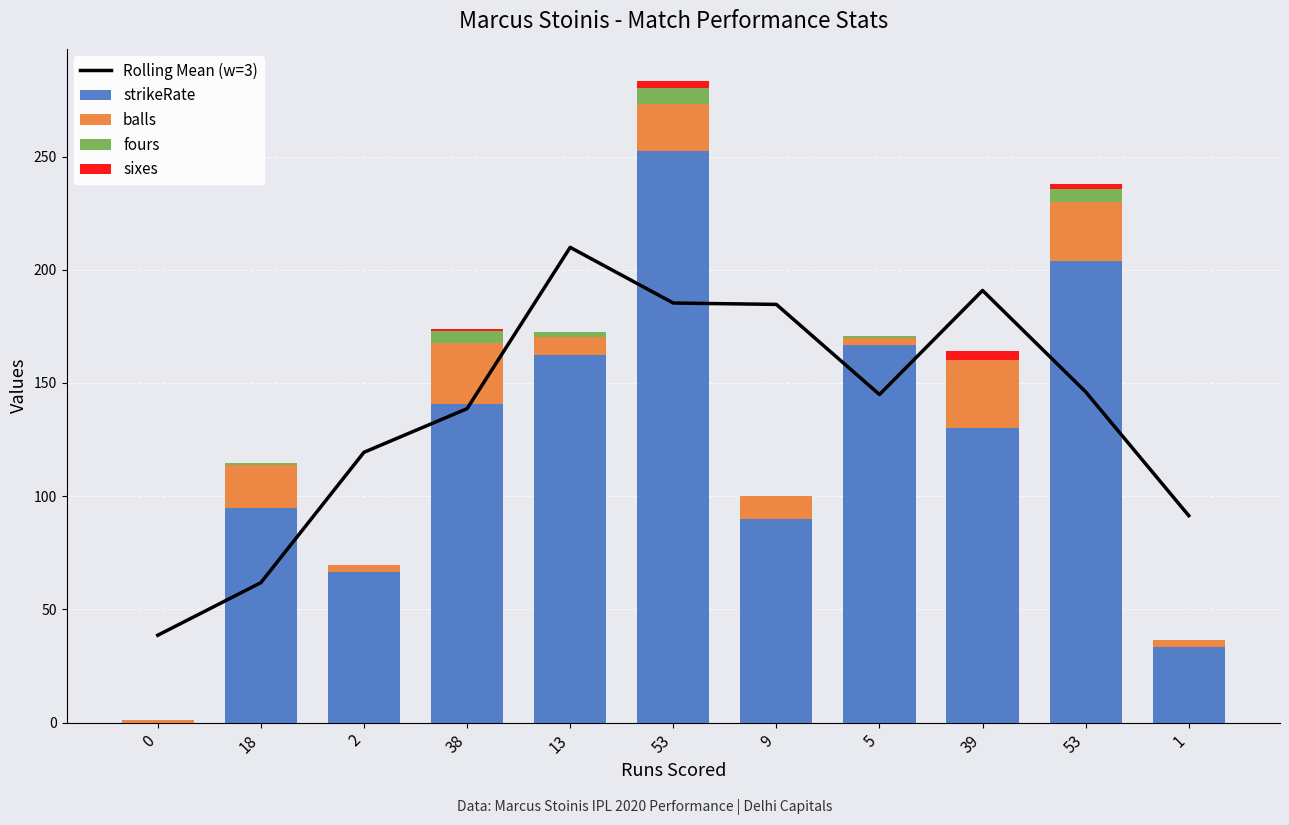

Is the value of strikeRate at 53 greater than the value of Rolling Mean (w=3) at 2?

Yes